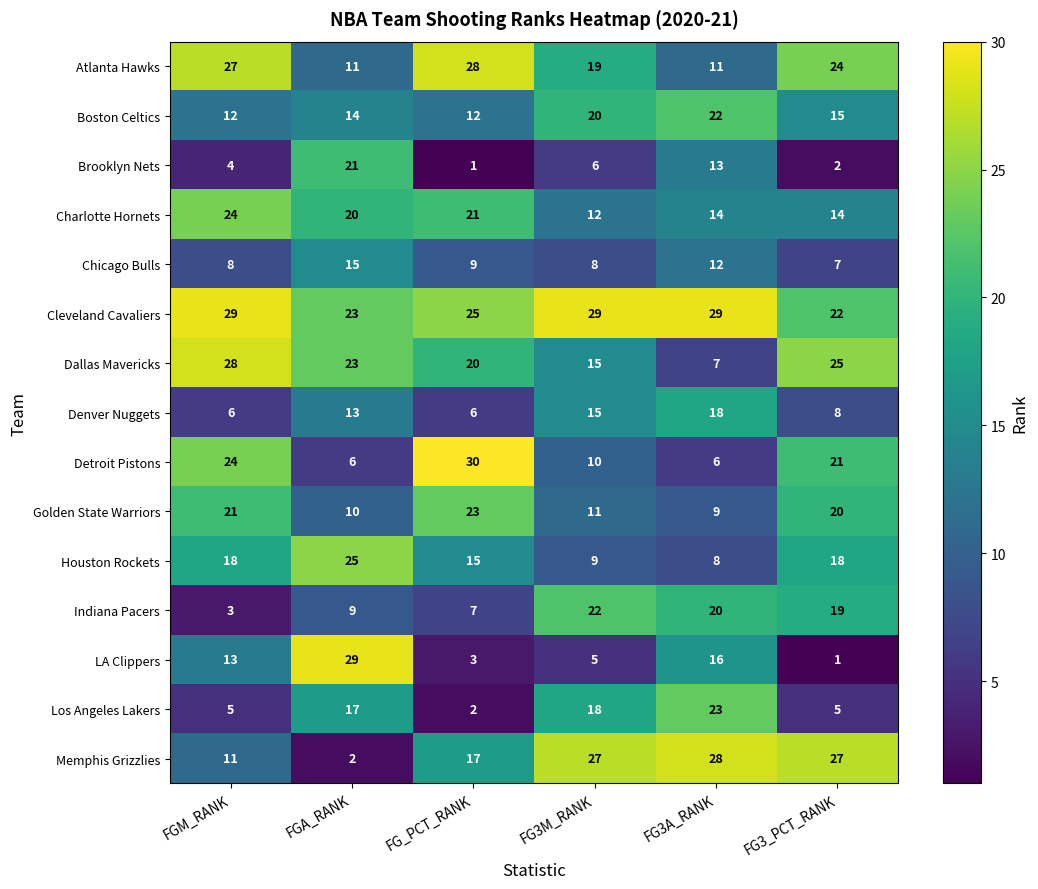

Which series changed the most between FG_PCT_RANK and FG3A_RANK?

Detroit Pistons